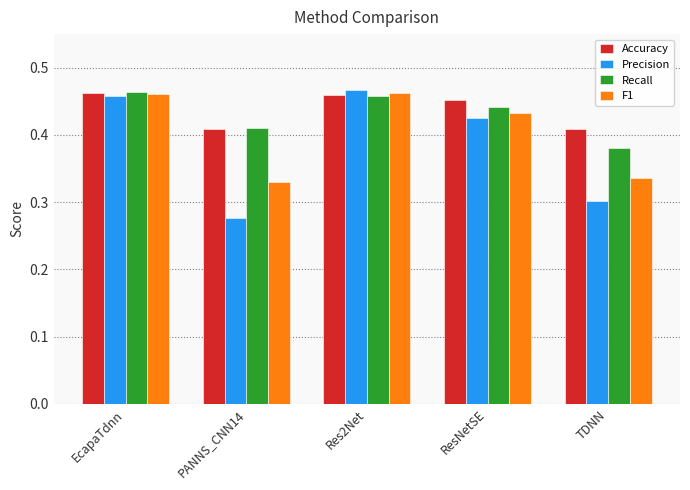

What is the difference between the maximum and minimum values in the Accuracy series?

0.1